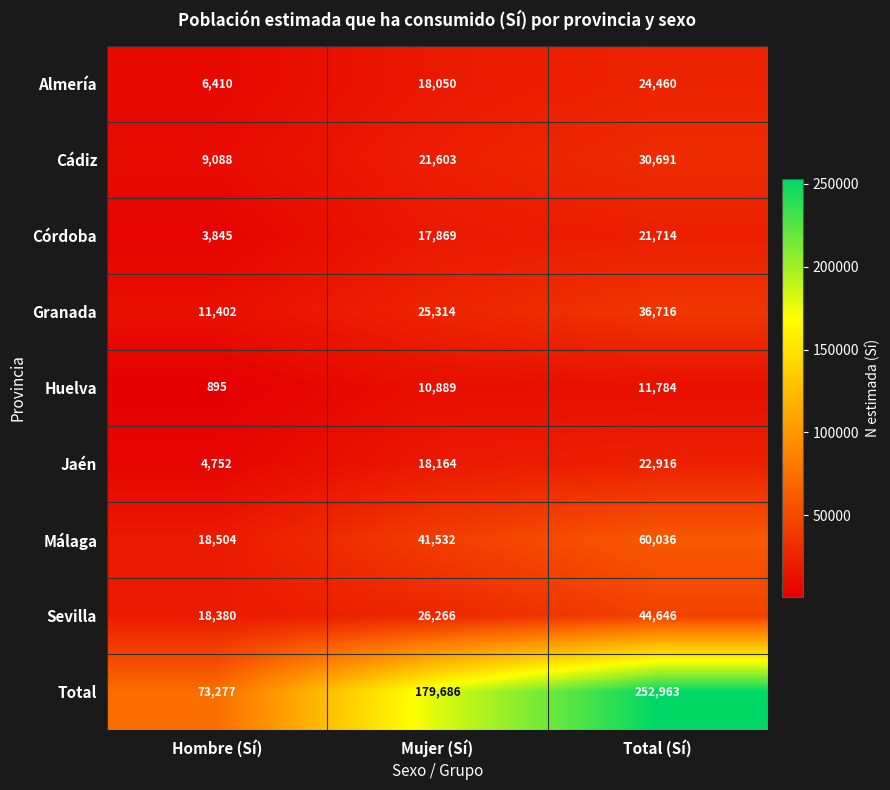

At which category is the sum across all series the highest?

Total (Sí)